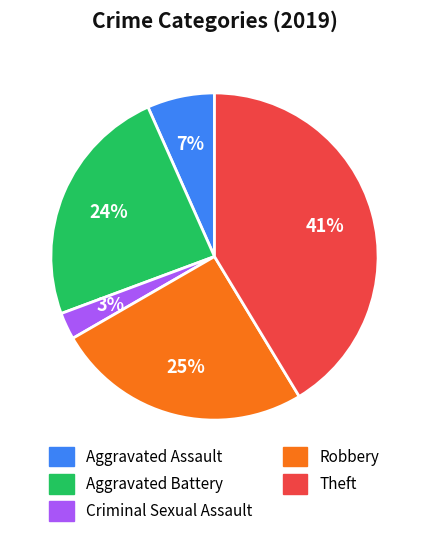

Between Aggravated Battery and Theft, which is larger?

Theft